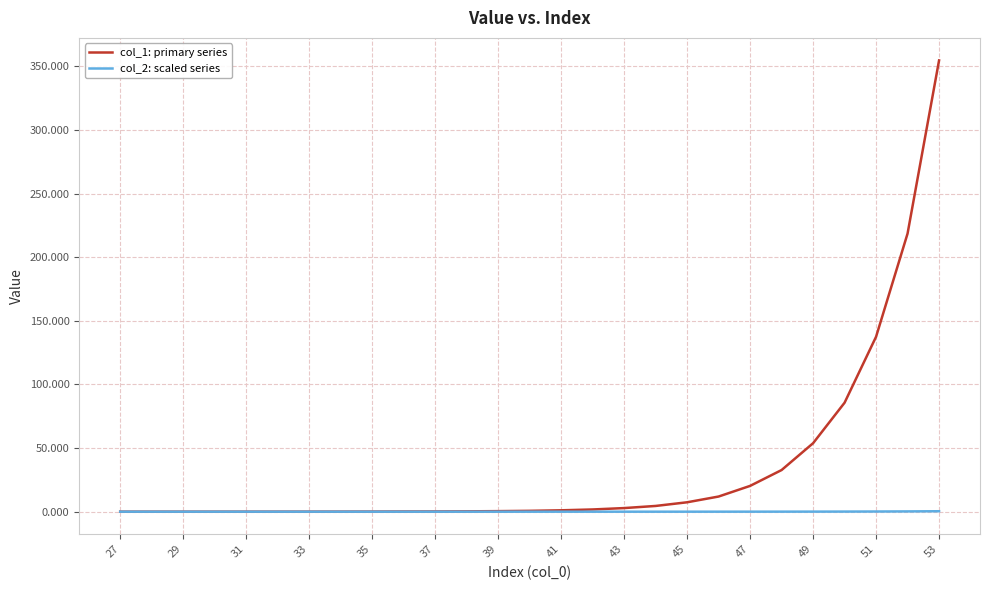

What is the maximum value shown in the chart?

354.7